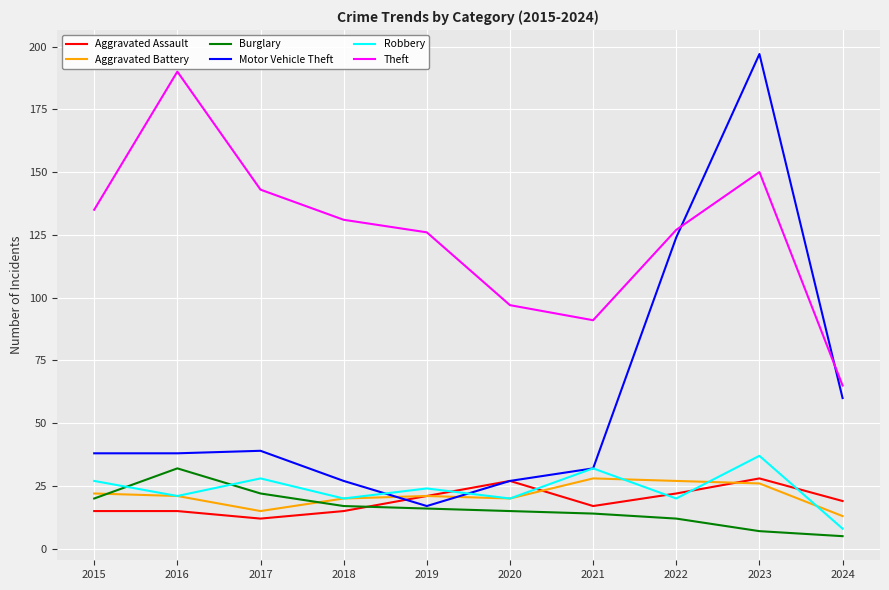

Which series has the widest spread of values?

Motor Vehicle Theft